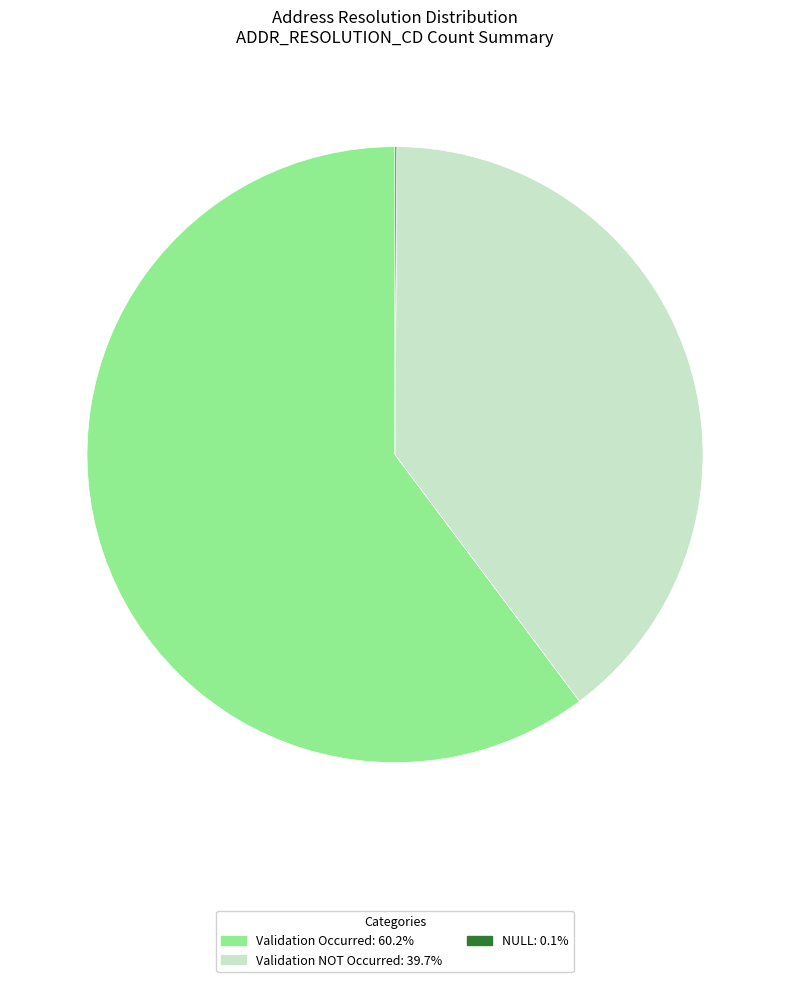

Which category has the biggest portion of the pie?

Validation Occurred